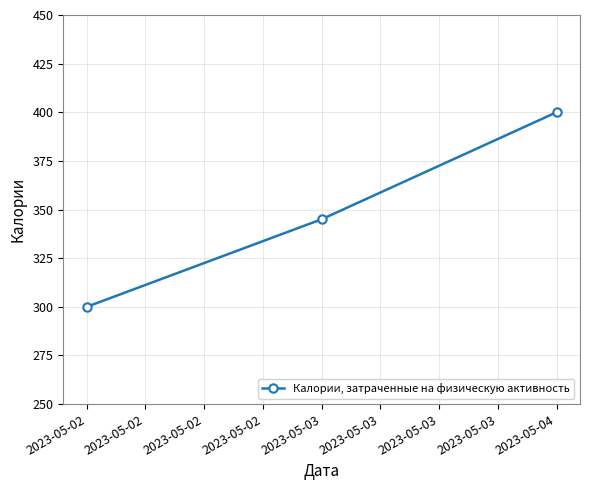

What is the greatest value displayed?

400